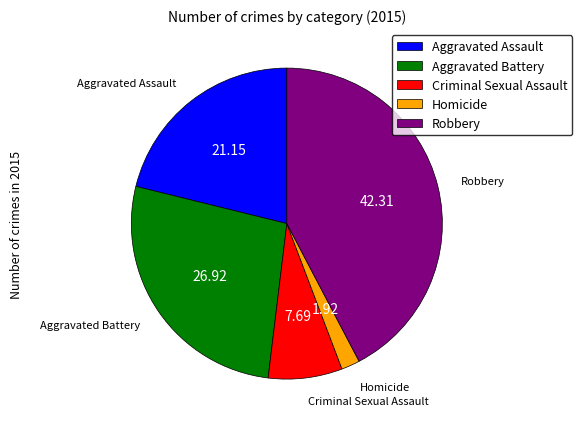

What is the ratio of the value at Criminal Sexual Assault to the value at Aggravated Assault?

0.4